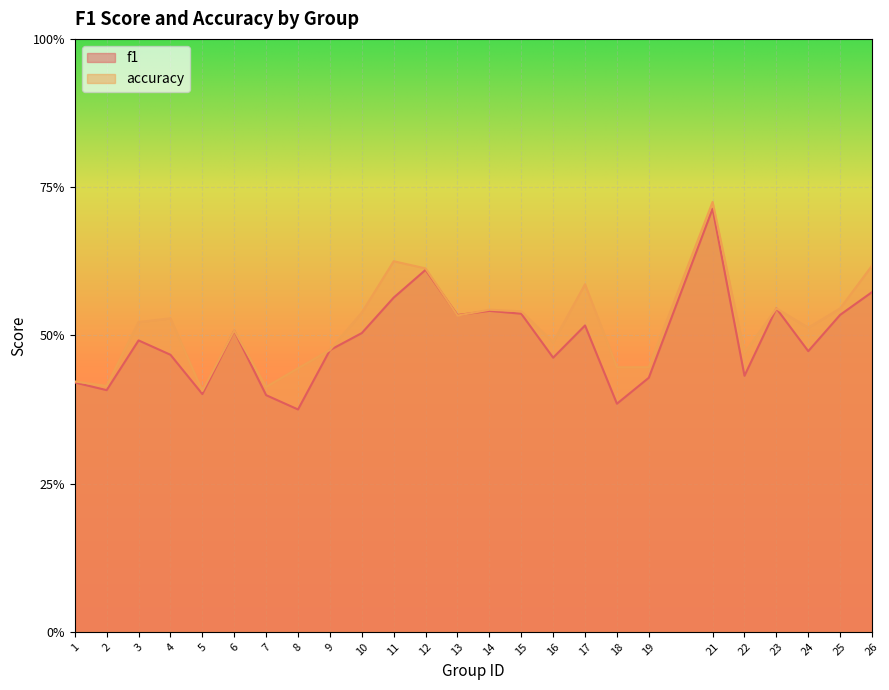

Rank the categories by accuracy value from lowest to highest.

5, 7, 2, 1, 8, 18, 19, 22, 9, 16, 6, 24, 3, 4, 13, 10, 15, 14, 23, 25, 17, 12, 26, 11, 21